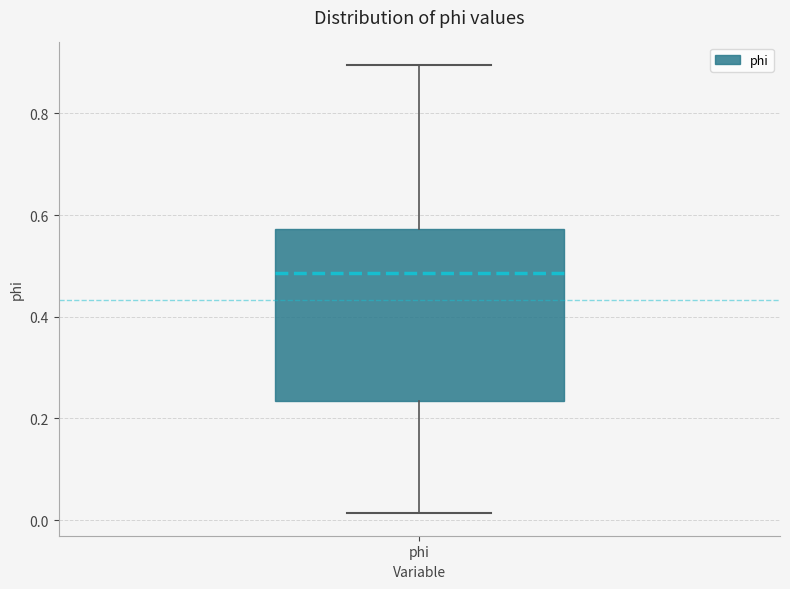

Transcribe this box plot: give where the median line is, the range the box spans, and where the two whiskers end, as read against the y-axis. The values are not printed on the chart, so give them approximately, as read against the axis.

median 0.48, box 0.24 to 0.58, whiskers 0.02 to 0.90